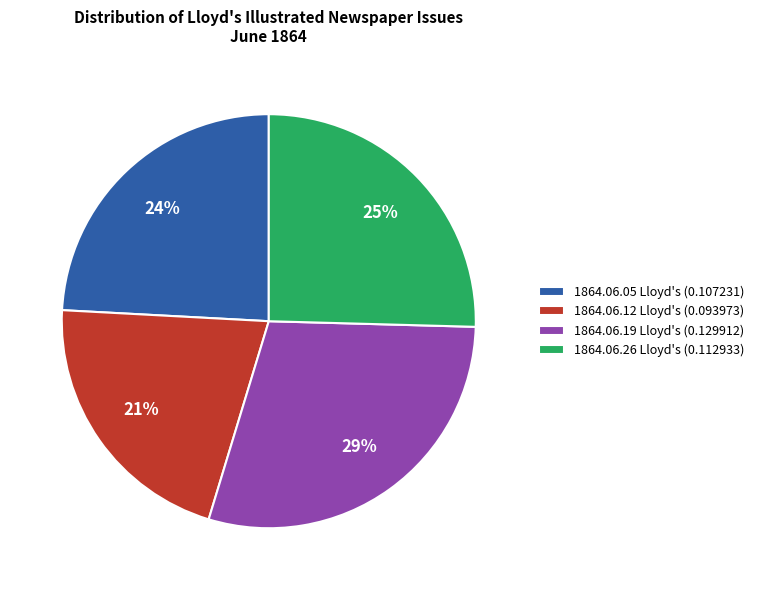

Does 1864.06.05 Lloyd's (0.107231) account for over 50% of the chart?

No